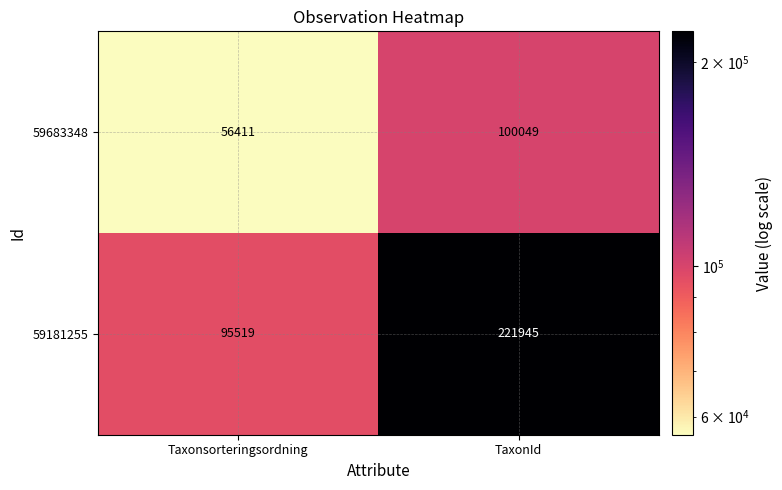

What is the smallest value displayed?

56411